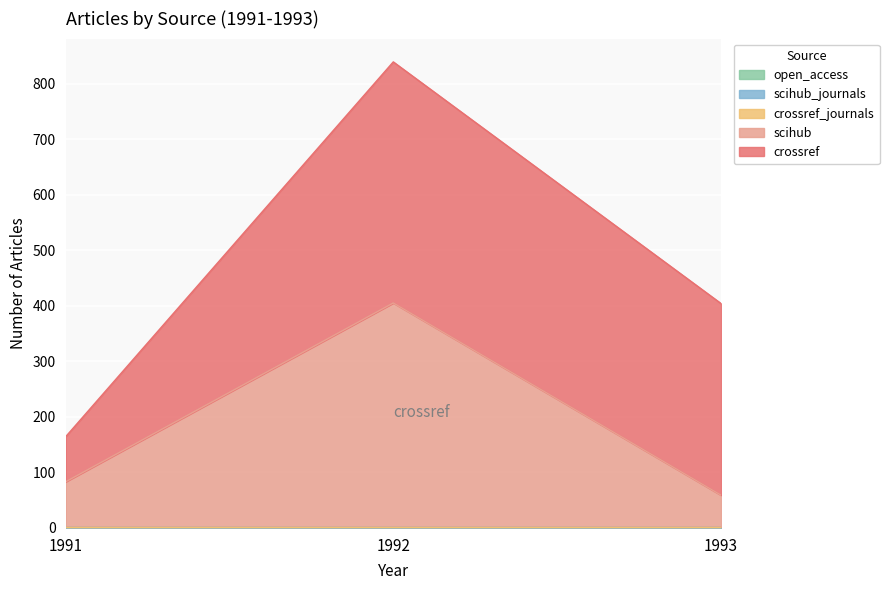

List the labels in order of open_access value, largest first.

1991, 1992, 1993